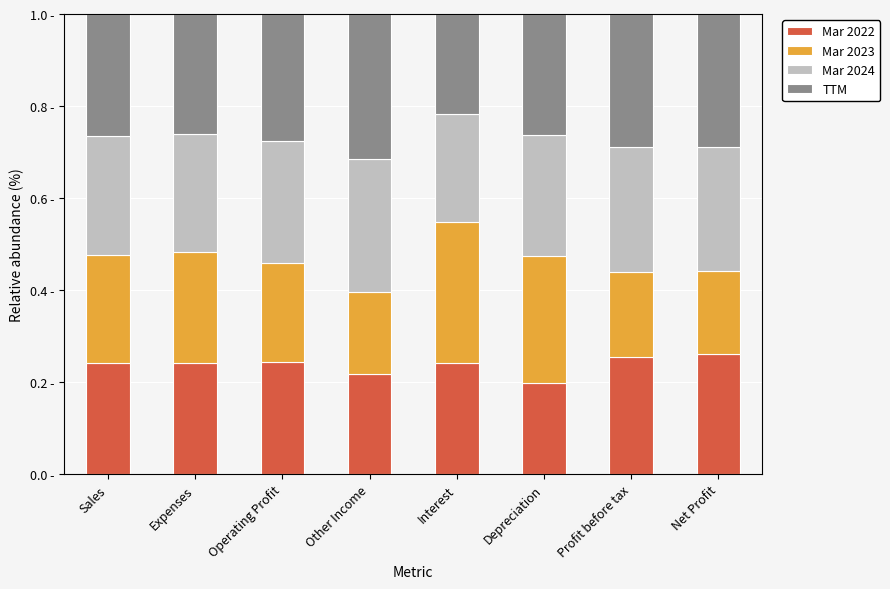

Where is TTM nearest to the value 0?

Interest